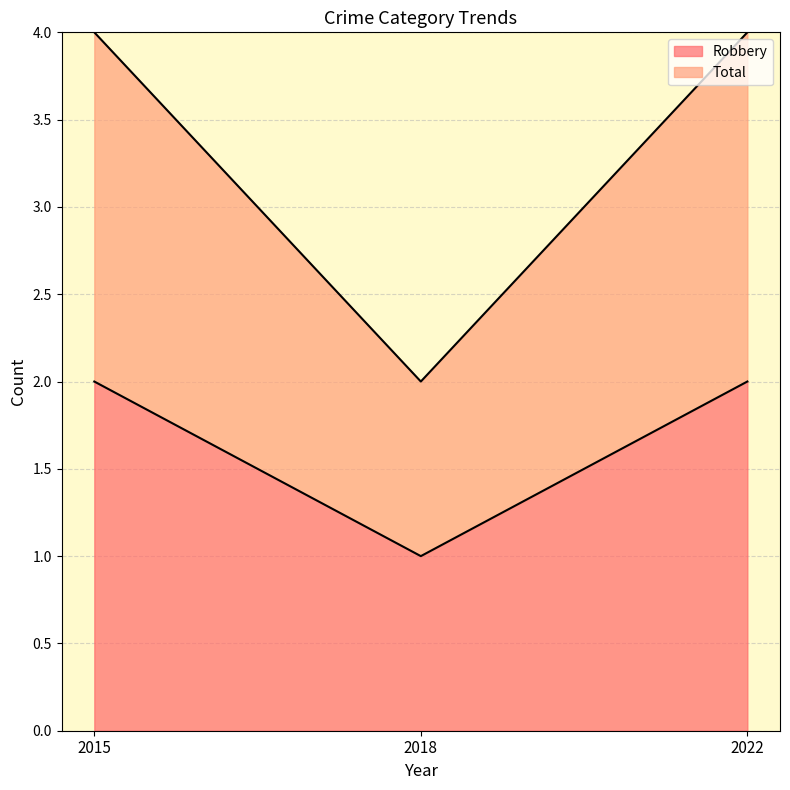

What are all the series names shown in the legend?

Robbery, Total